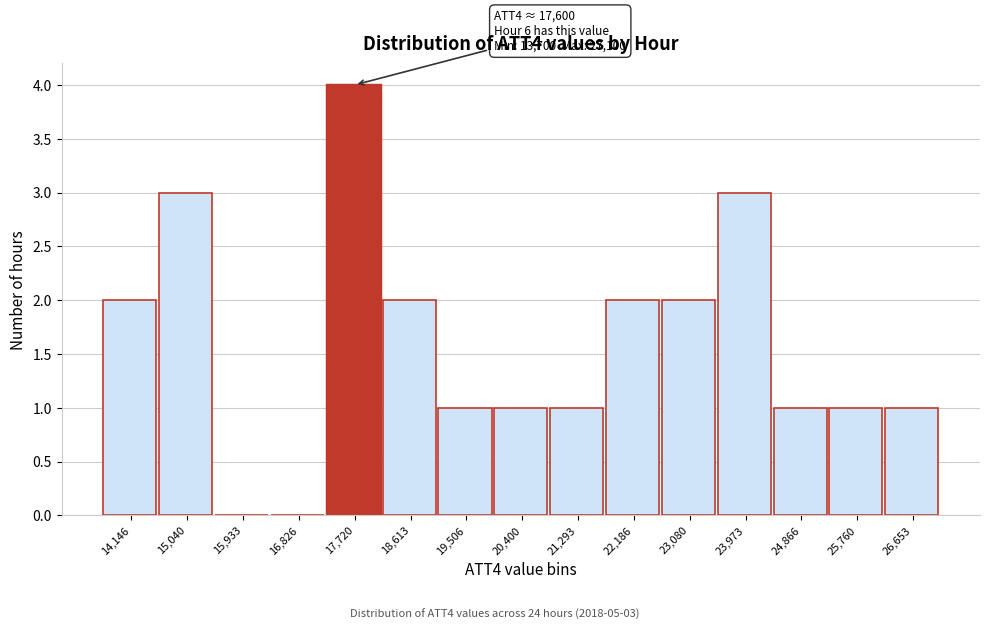

Over which range of the x-axis is the bar tallest?

17300 to 18200